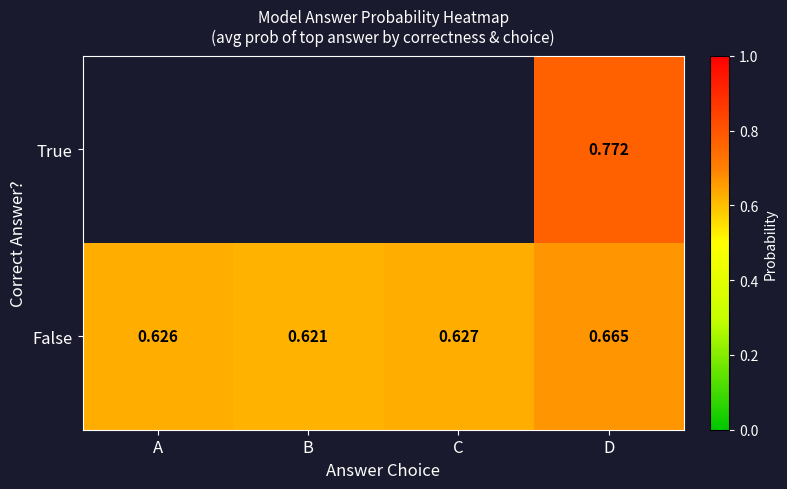

Count the number of data series in this chart.

2